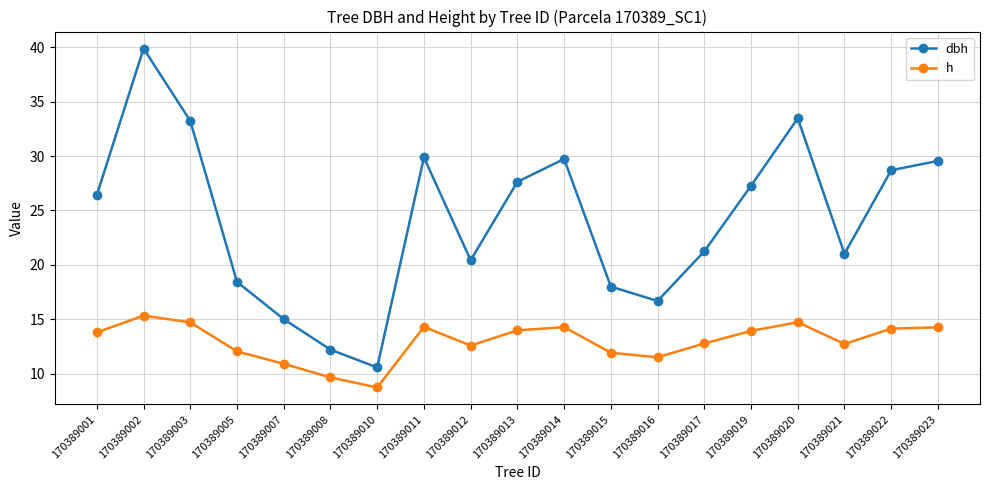

What is the value of the dbh point at the 11th from the left?

29.7